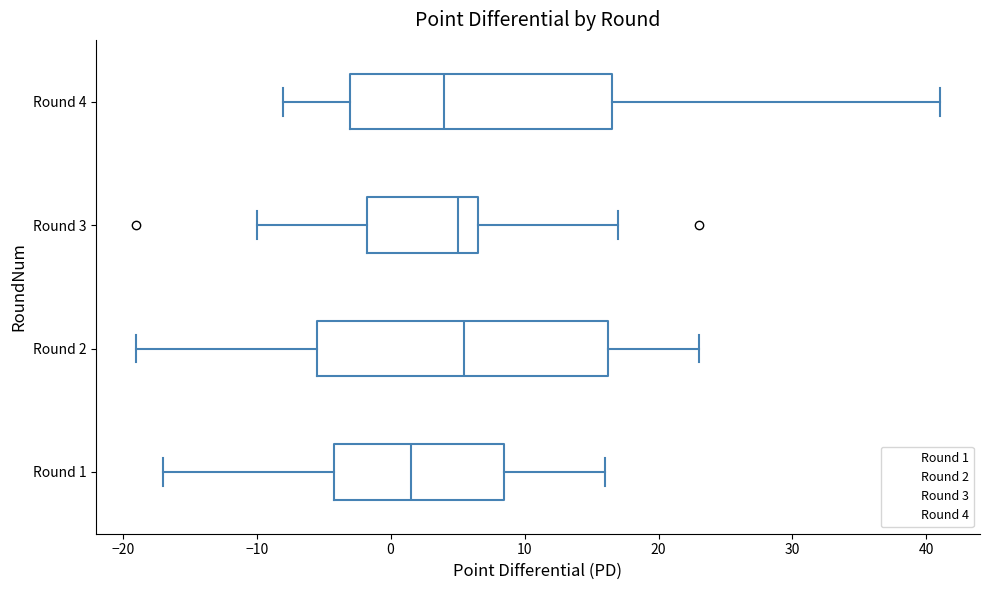

Reading bottom to top, read every box against the x-axis: the position of its median line, the range the box covers, and the ends of its whiskers. The values are not printed on the chart, so give them approximately, as read against the axis.

Round 1: median 2, box -4 to 9, whiskers -17 to 16
Round 2: median 6, box -5 to 16, whiskers -19 to 23
Round 3: median 5, box -2 to 7, whiskers -10 to 17
Round 4: median 4, box -3 to 17, whiskers -8 to 41